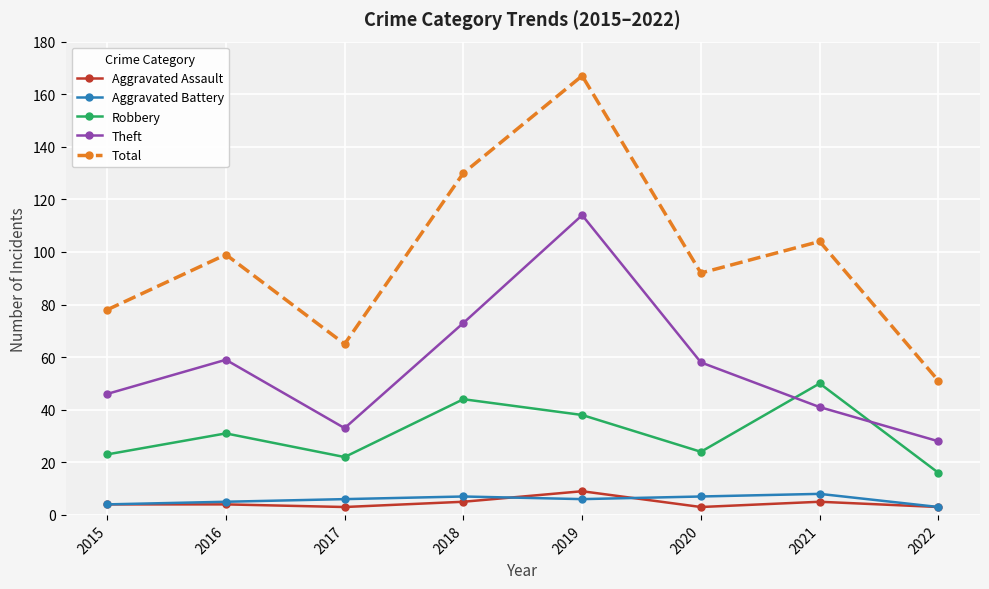

How many lines are shown in the chart?

5